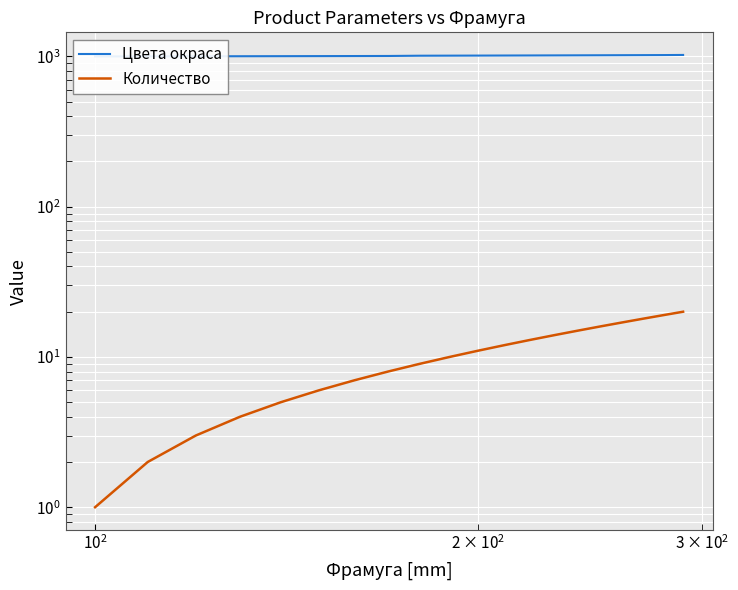

What is the value of the Цвета окраса point at the 1st from the left?

1000